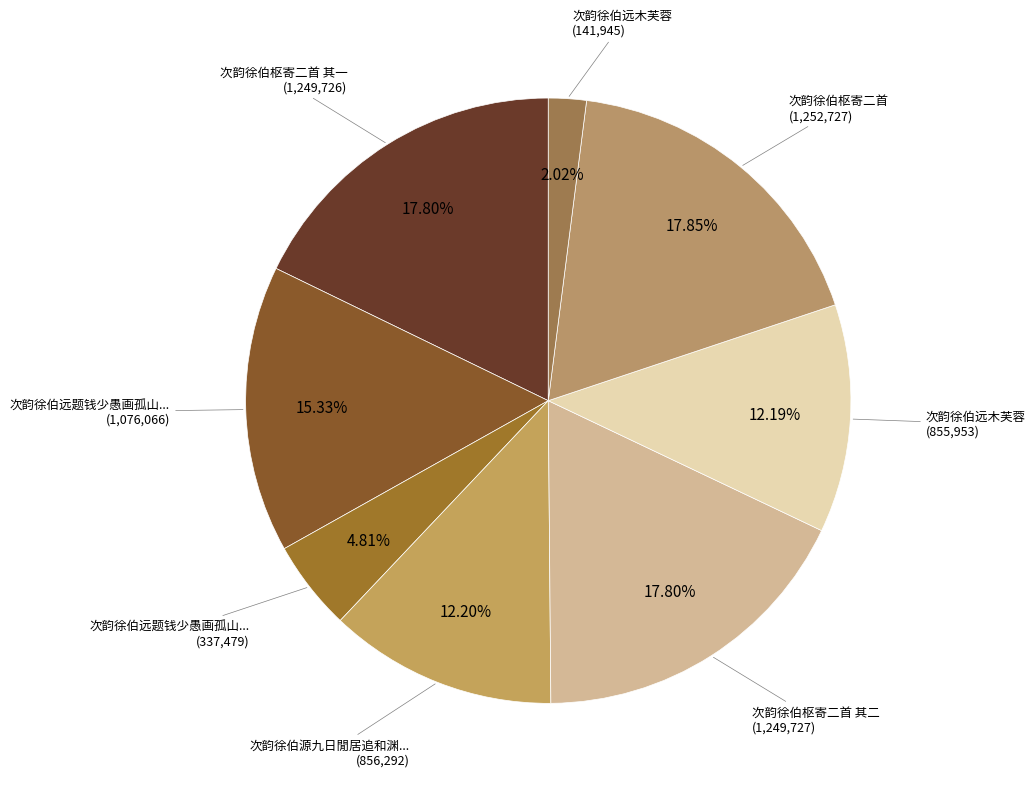

How many segments does this pie chart have?

8